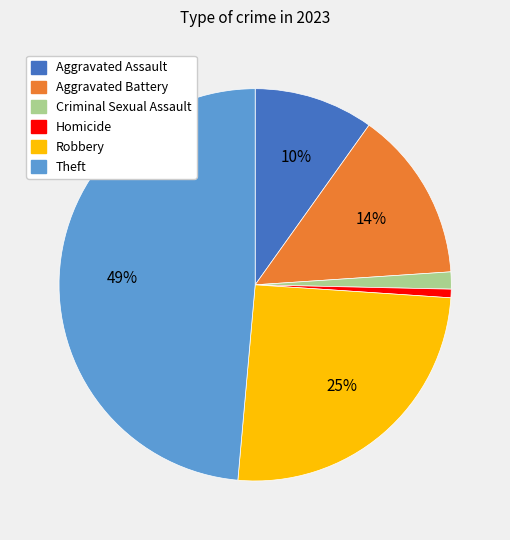

Which has a higher value, Robbery or Criminal Sexual Assault?

Robbery